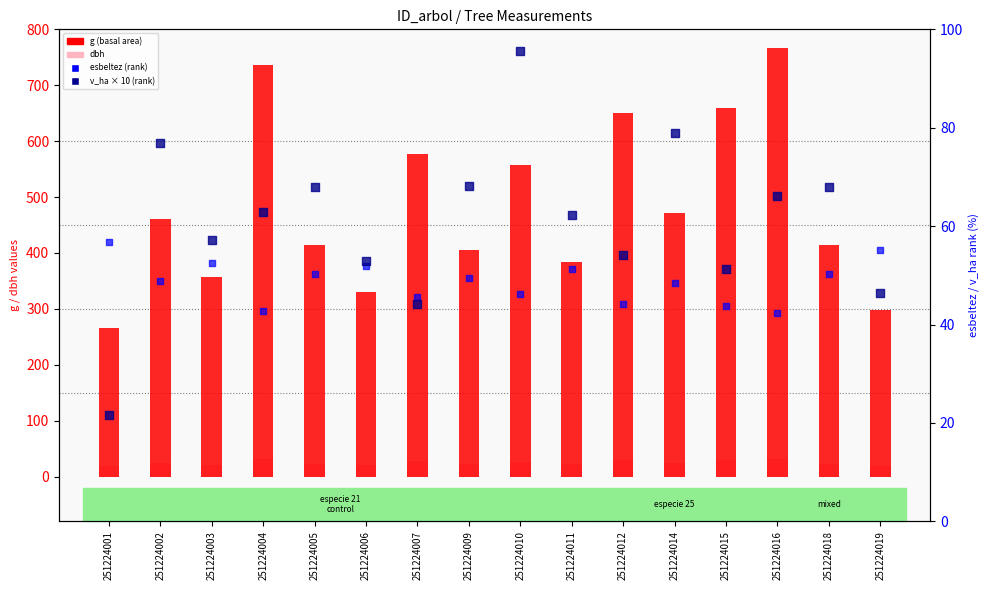

Which series has the largest total across all categories?

g (basal area)